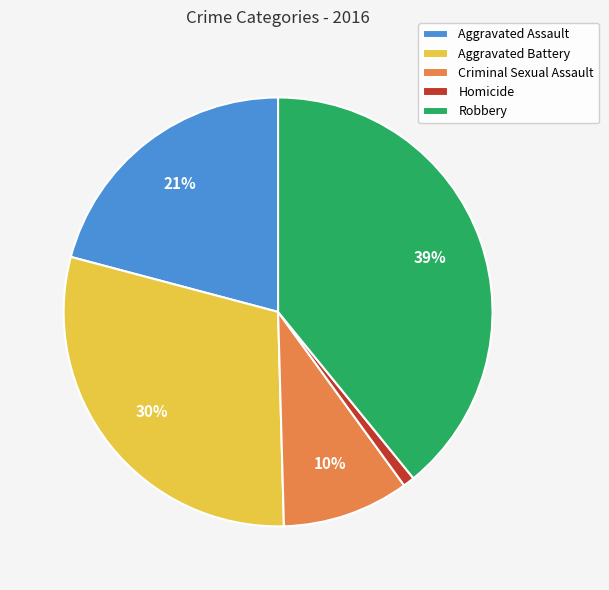

Rank the categories by value from lowest to highest.

Homicide, Criminal Sexual Assault, Aggravated Assault, Aggravated Battery, Robbery